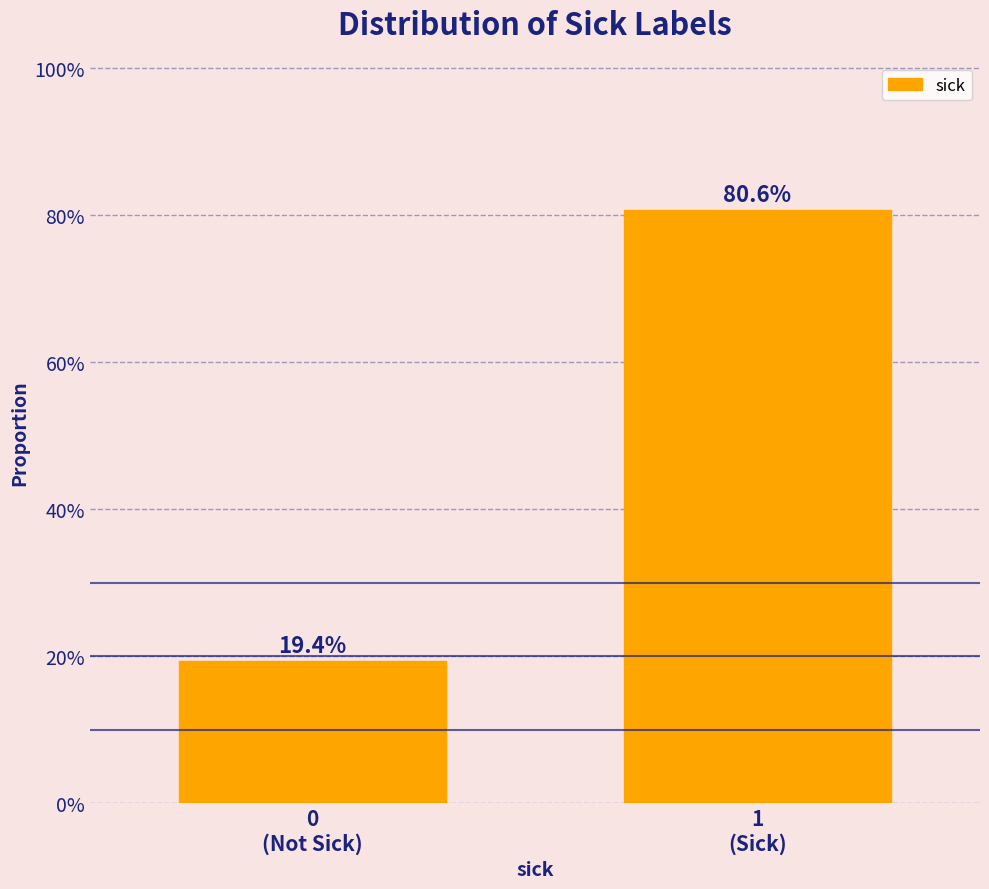

Does the chart contain any negative values?

No